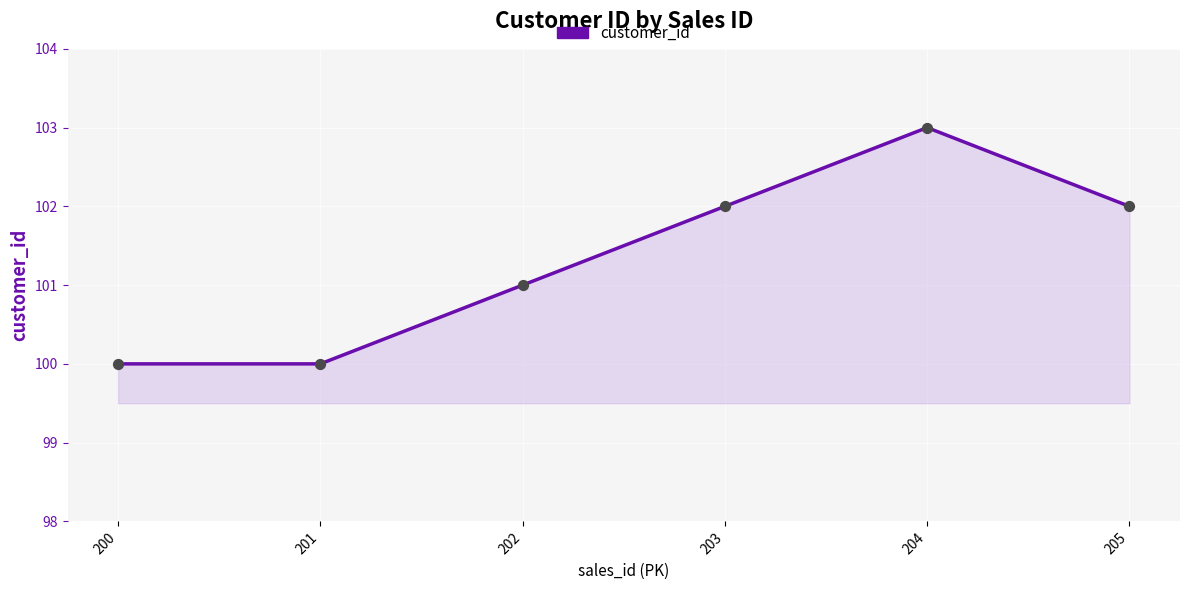

Approximately how many times larger is the value at 204 compared to 205?

1.0